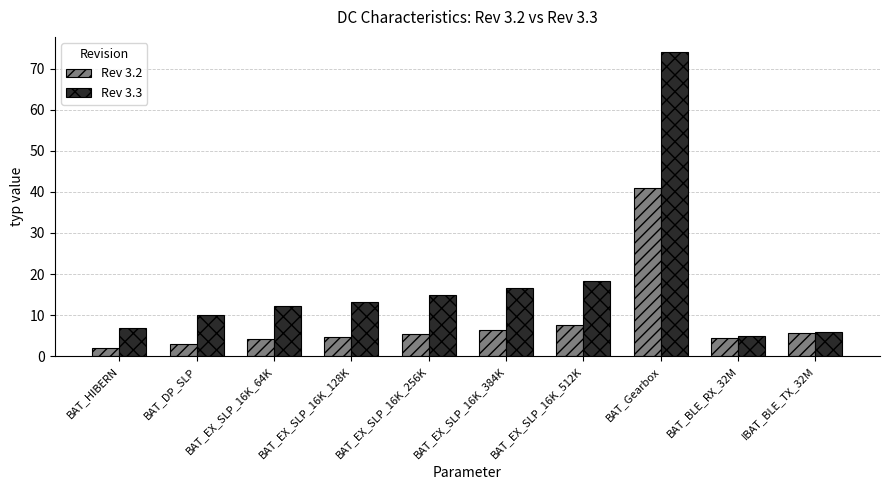

What is the label of the 6th bar from the left?

BAT_EX_SLP_16K_384K